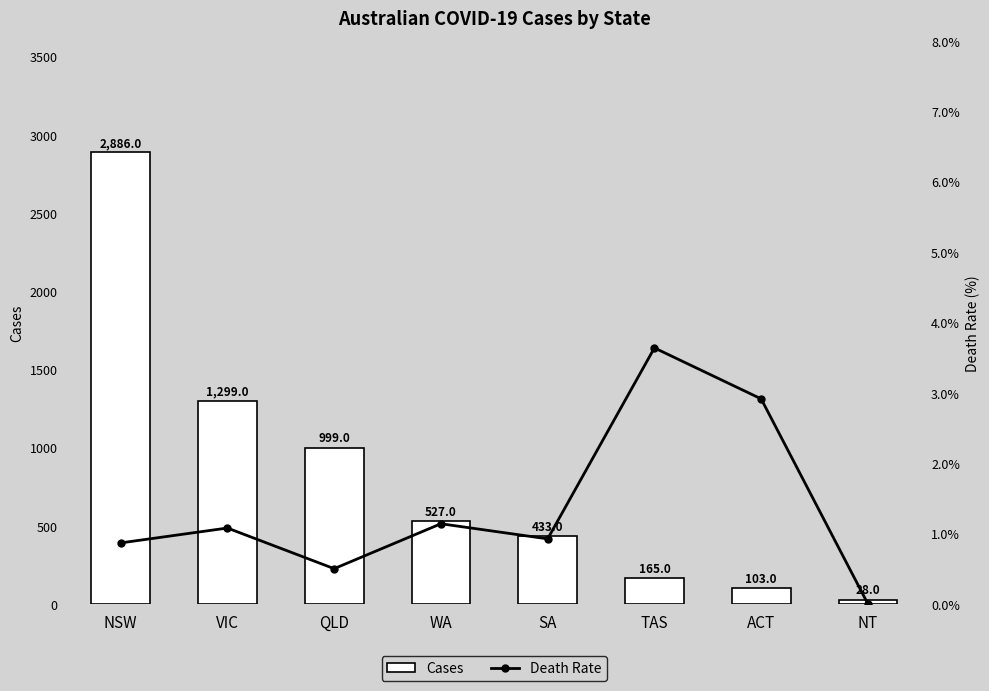

List the labels in order of Cases value, smallest first.

NT, ACT, TAS, SA, WA, QLD, VIC, NSW